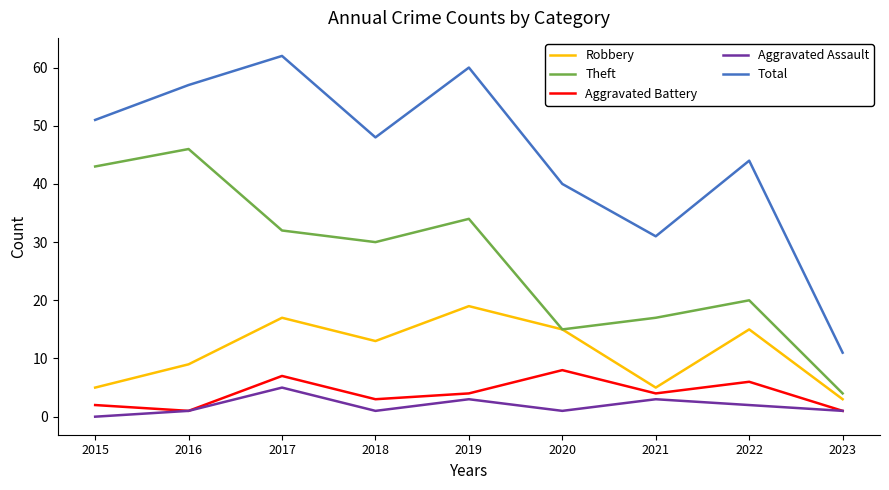

True or false: Total and Theft cross at least once.

False